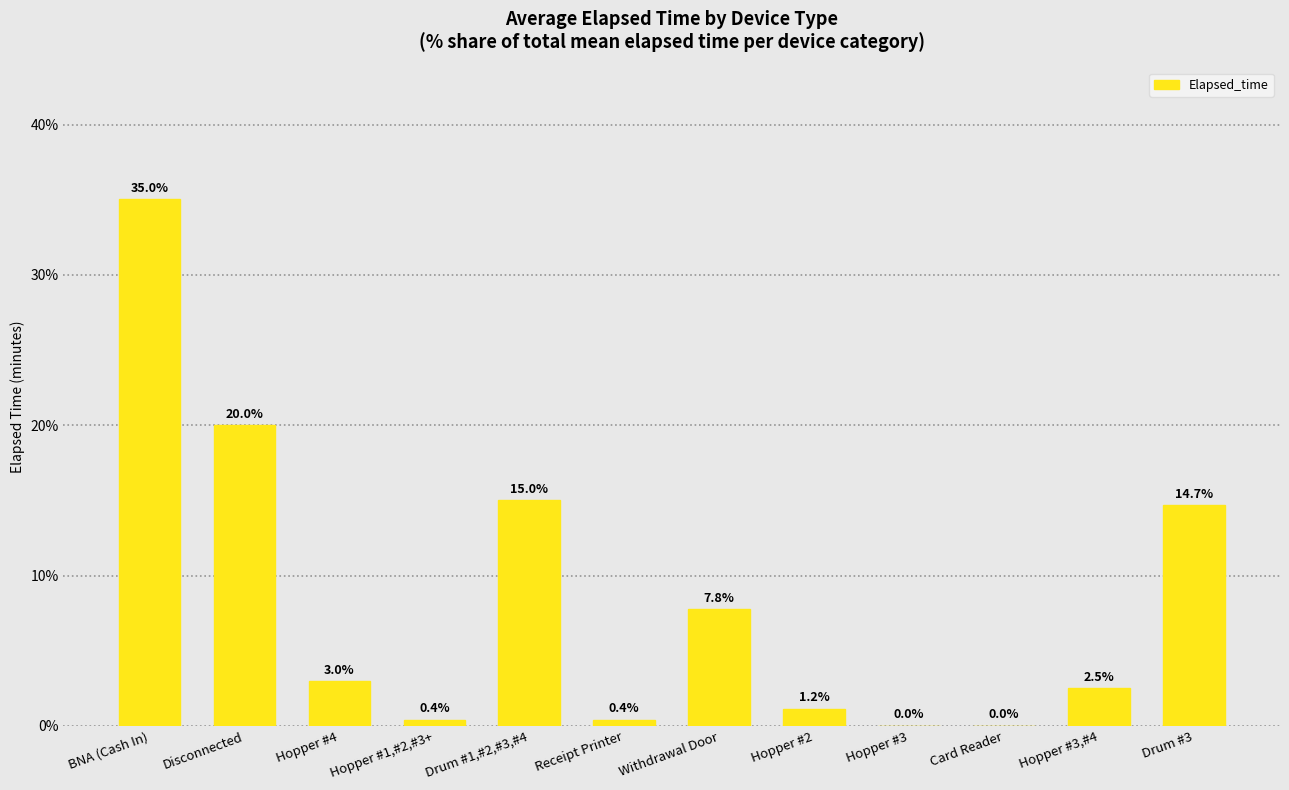

At which label does the data first exceed 2?

BNA (Cash In)